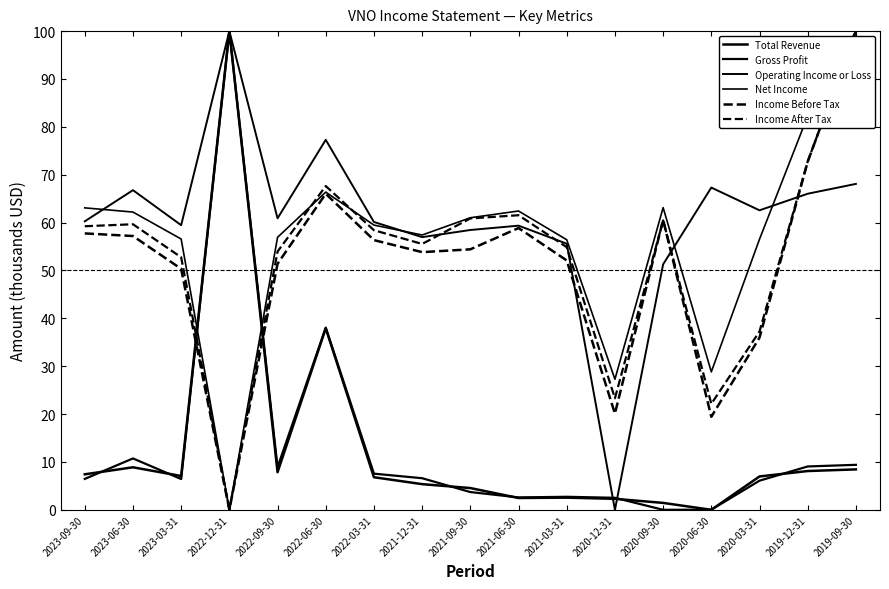

Is this an area chart (filled region under the line)?

No